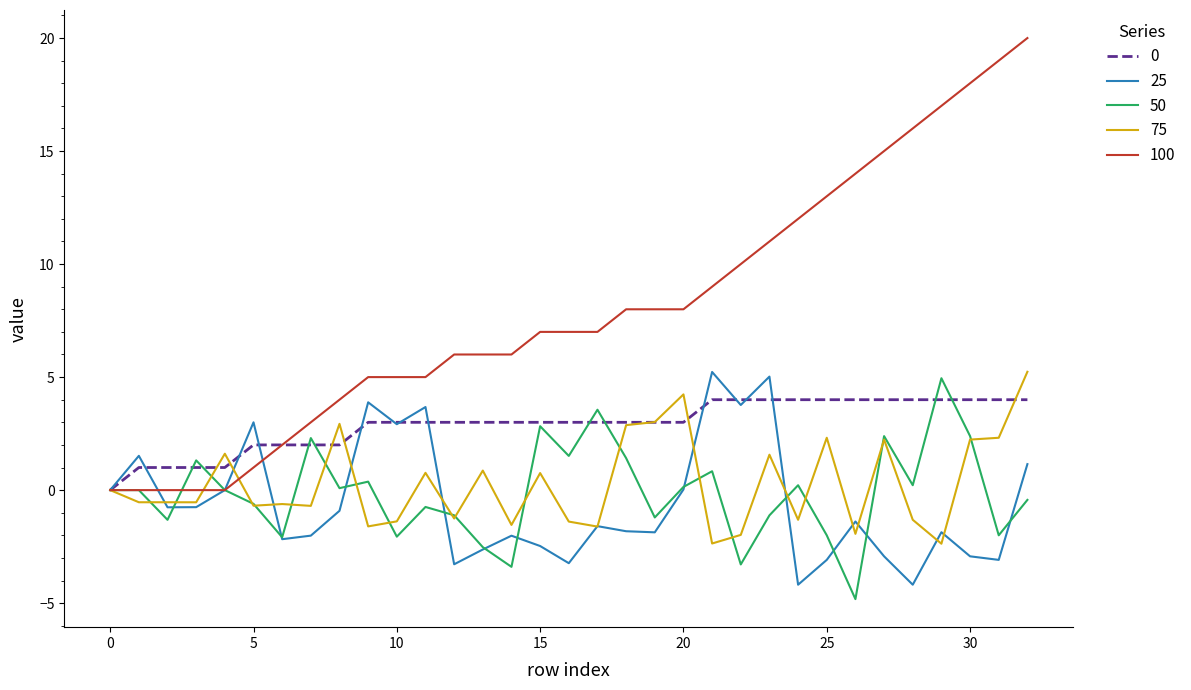

Which series has the largest total across all categories?

100